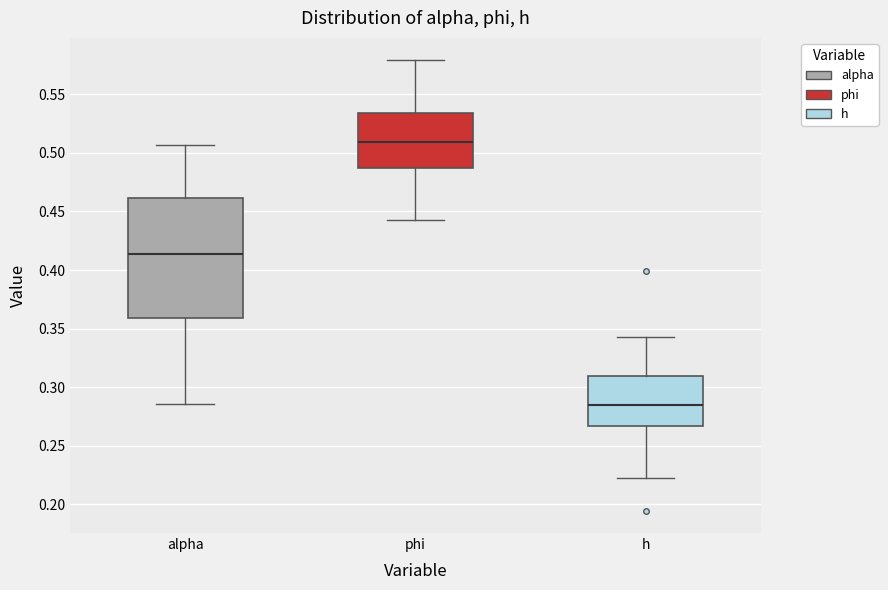

Which box's median line is the lowest?

h